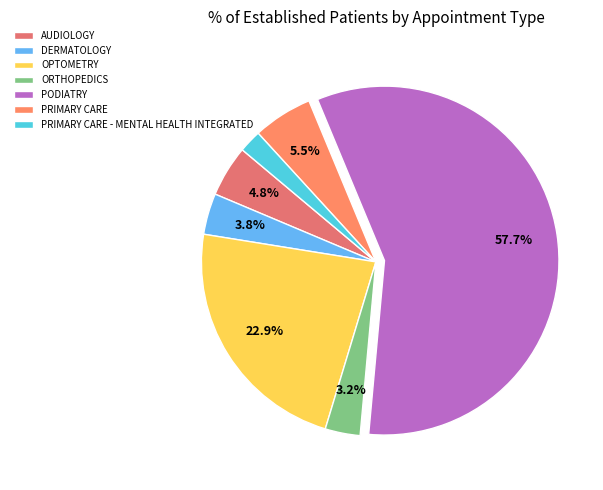

The OPTOMETRY slice represents 23% of the pie. True or false?

True